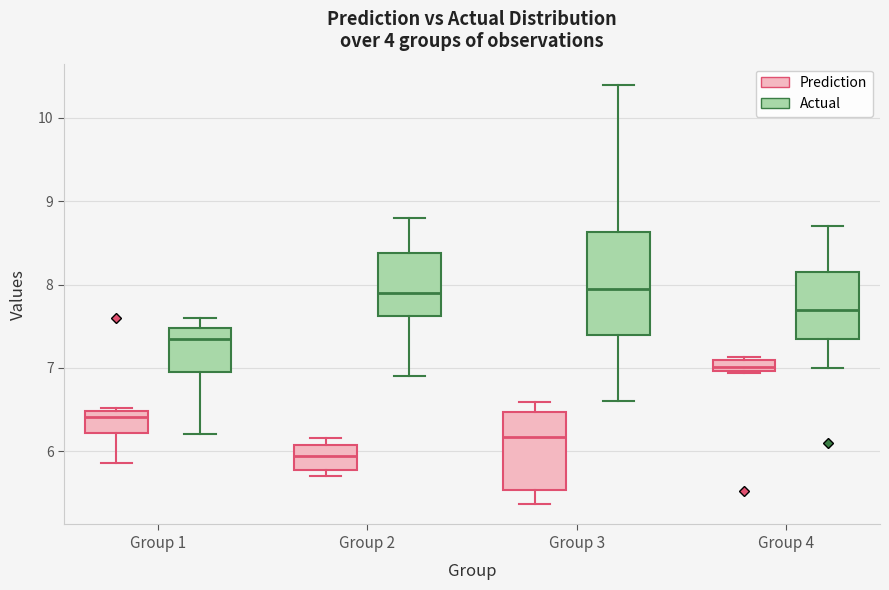

Where is the lower edge of the box for Group 4 (Prediction) on the y-axis? The values are not printed on the chart, so give them approximately, as read against the axis.

7.0